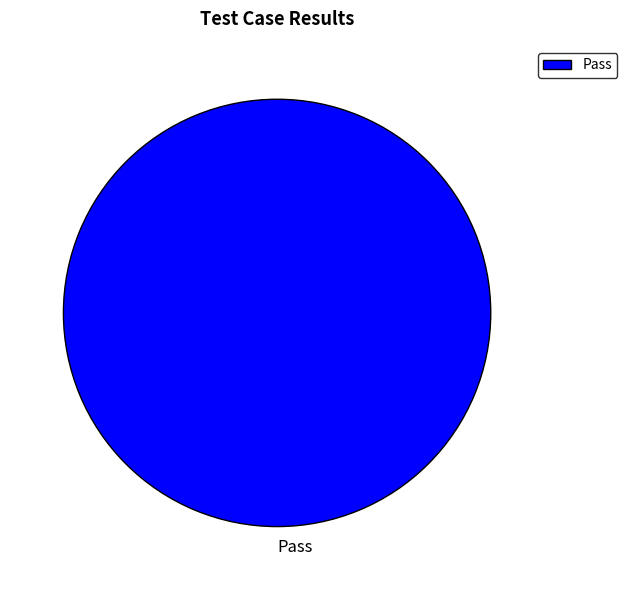

True or false: Pass accounts for 100% of the total.

True